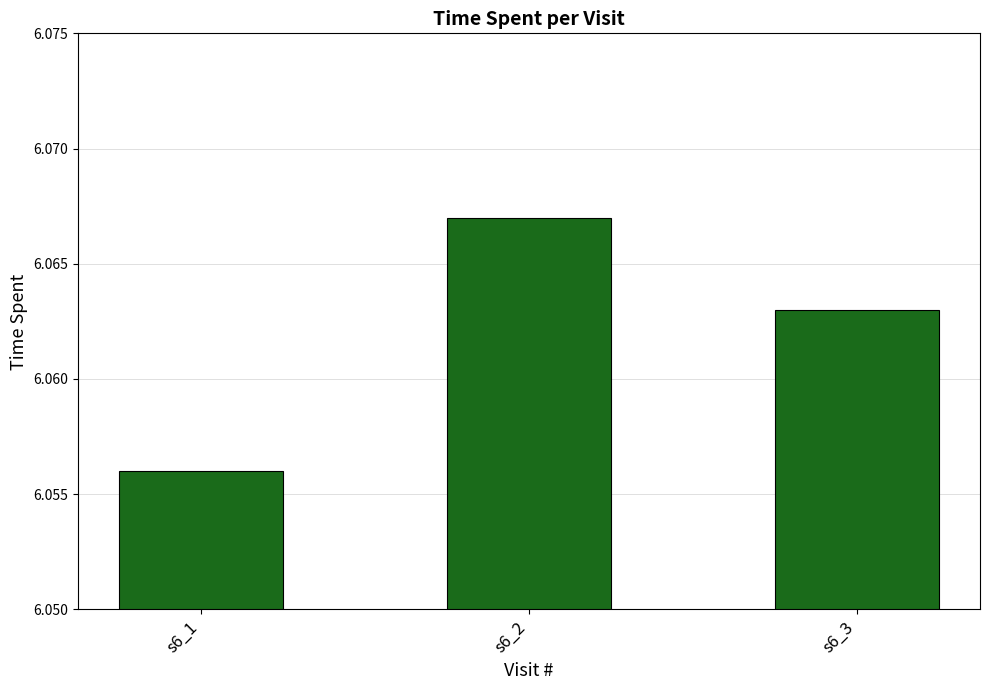

What is the sum of the values at s6_2 and s6_1?

12.1